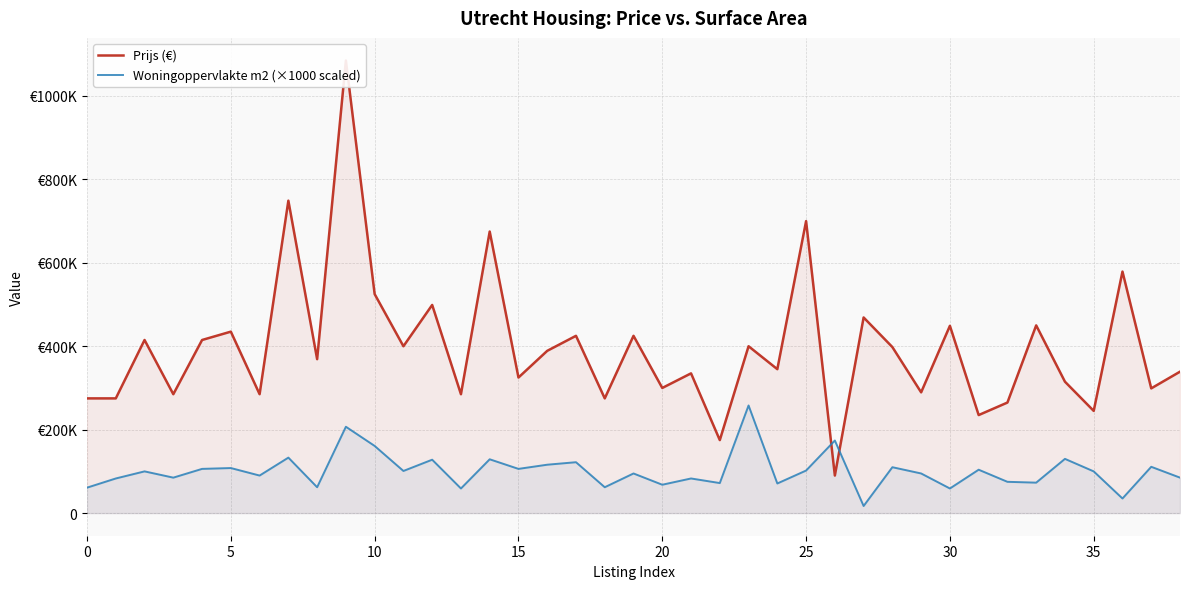

Which label corresponds to the largest value in the chart?

9